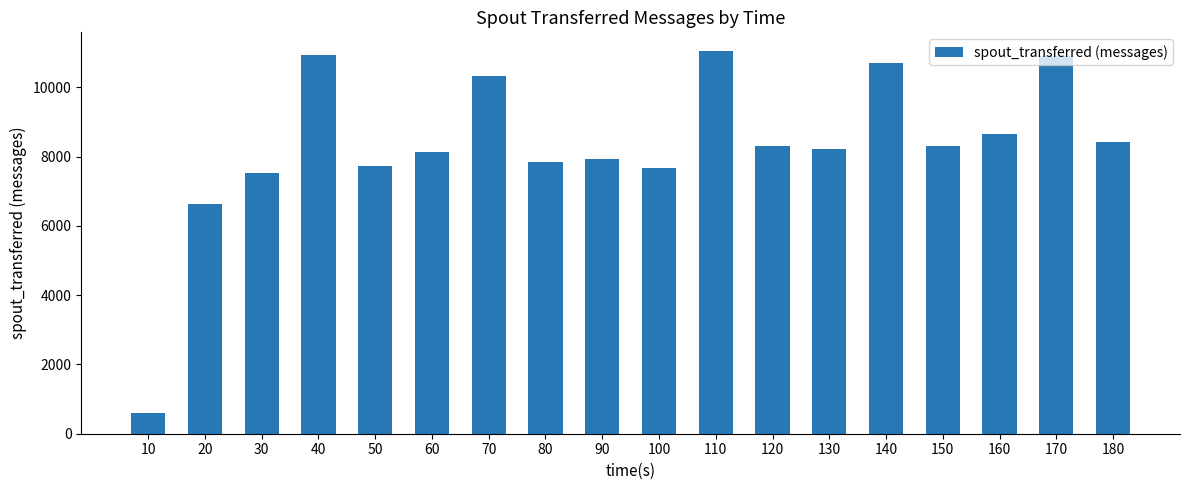

What is the difference between the second highest and second lowest values?

4300